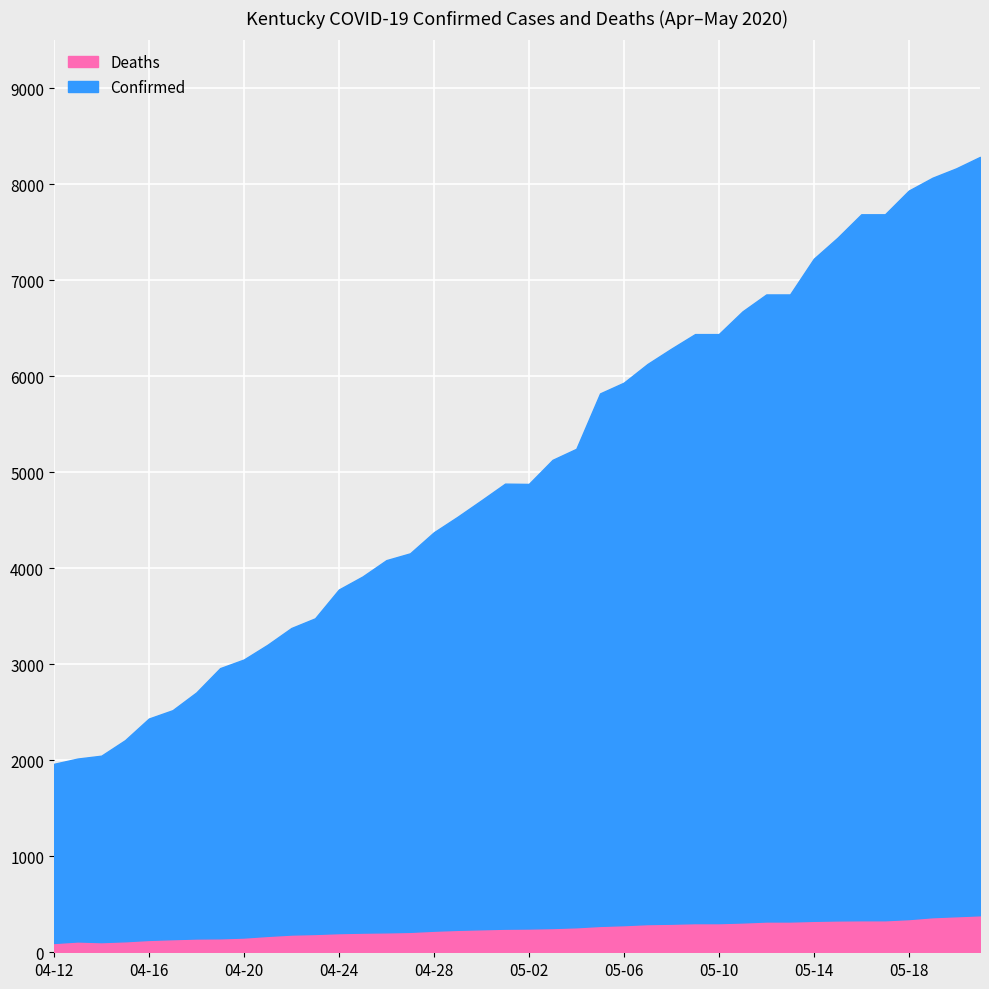

Where does the Confirmed series first go above 4882?

05-03